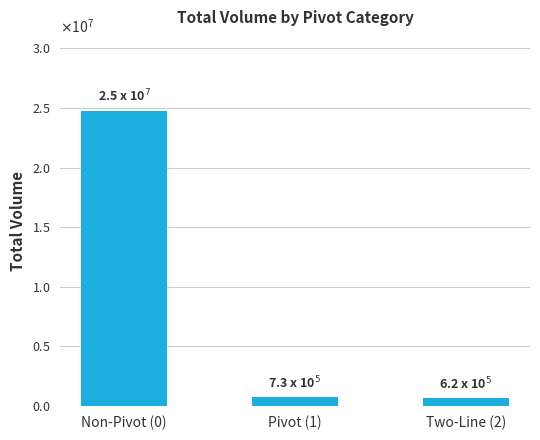

How many bars are there in total?

3